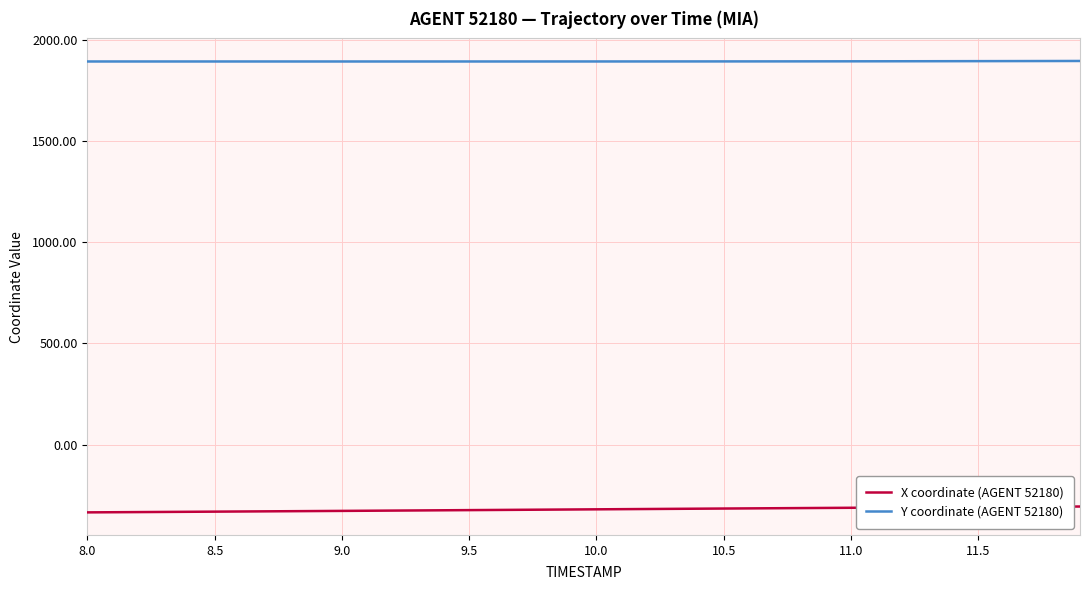

True or false: X coordinate (AGENT 52180) and Y coordinate (AGENT 52180) intersect in this chart.

False